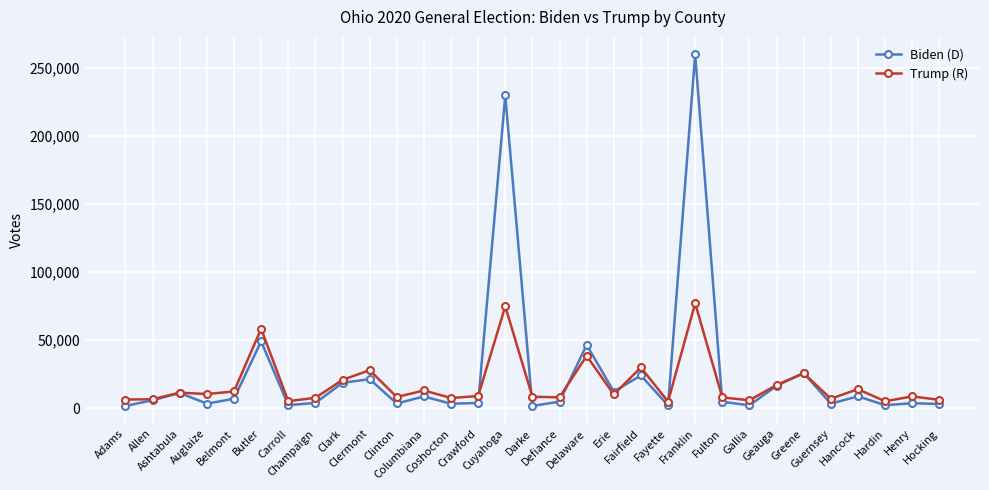

How many values in the Trump (R) series are below 9012?

15